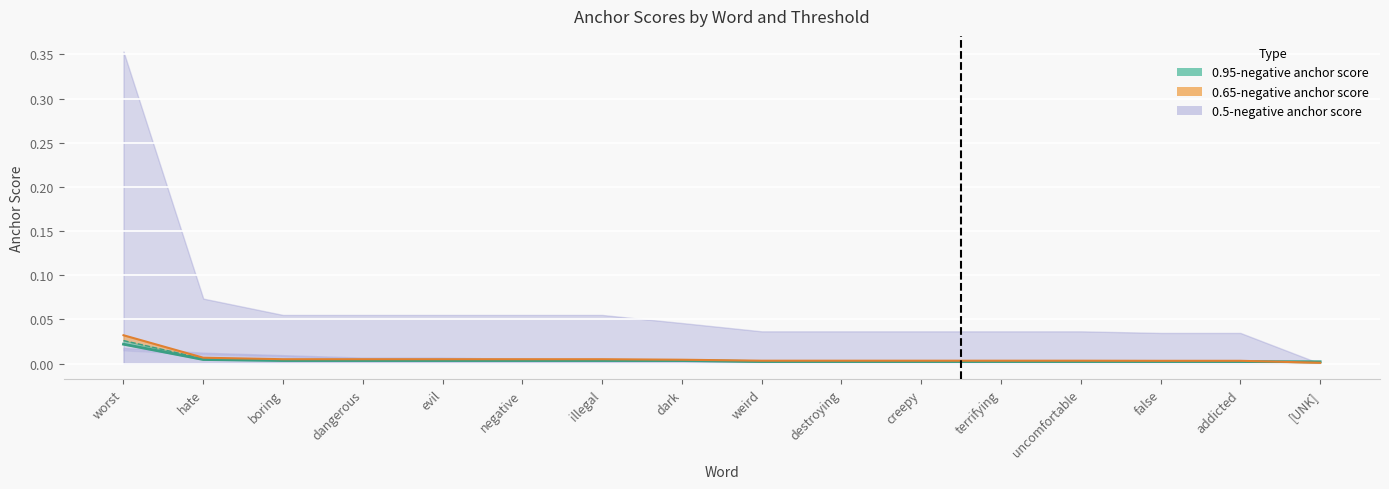

The 0.95-negative anchor score series shows 0.0 at terrifying. True or false?

False